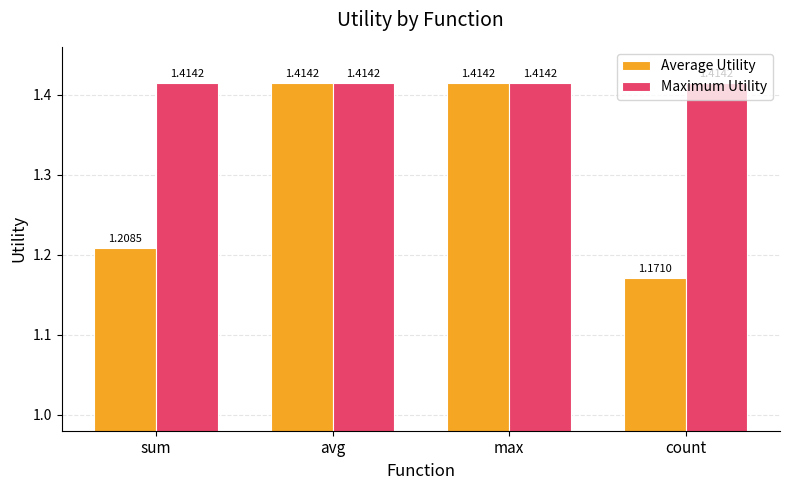

List the series in order of their overall mean, highest first.

Maximum Utility, Average Utility